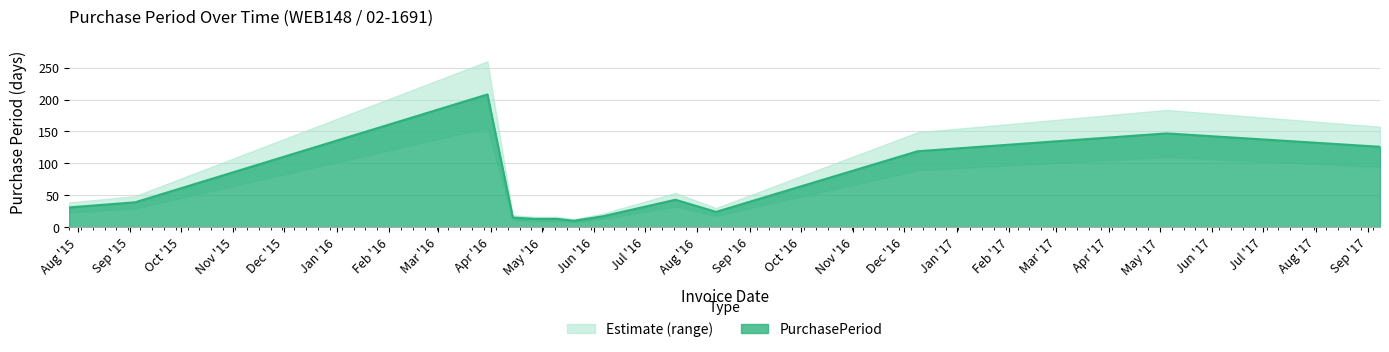

What is the difference between the values at 2015-07-27 and 2016-05-10?

18